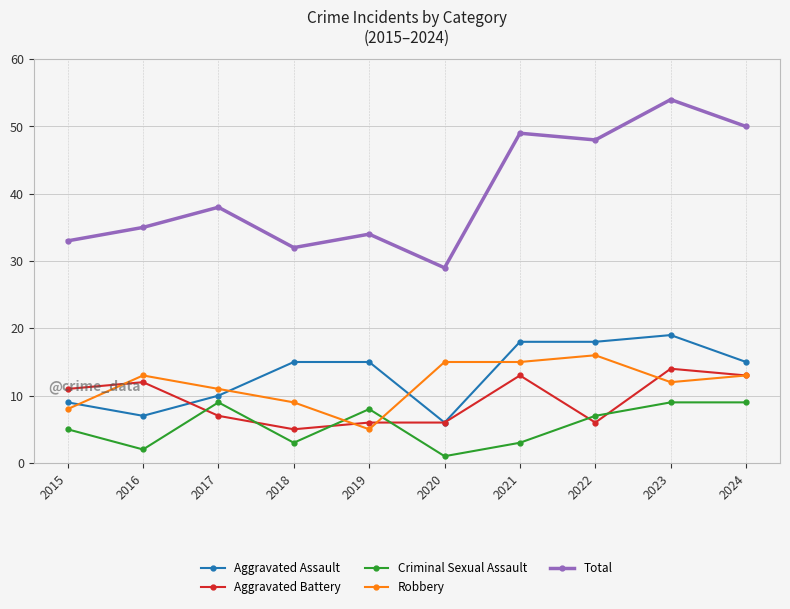

Reading left to right, extract all data points from this chart.

Aggravated Assault: 9	7	10	15	15	6	18	18	19	15
Aggravated Battery: 11	12	7	5	6	6	13	6	14	13
Criminal Sexual Assault: 5	2	9	3	8	1	3	7	9	9
Robbery: 8	13	11	9	5	15	15	16	12	13
Total: 33	35	38	32	34	29	49	48	54	50